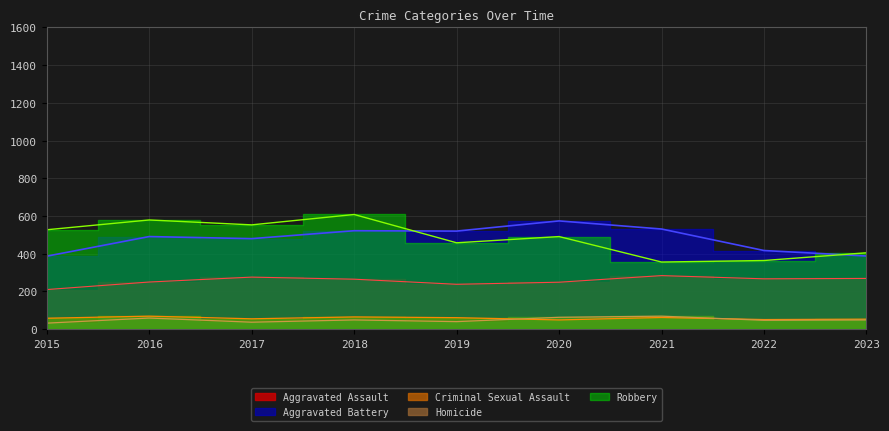

In Robbery, how many points are lower than both neighbors (excluding endpoints)?

3